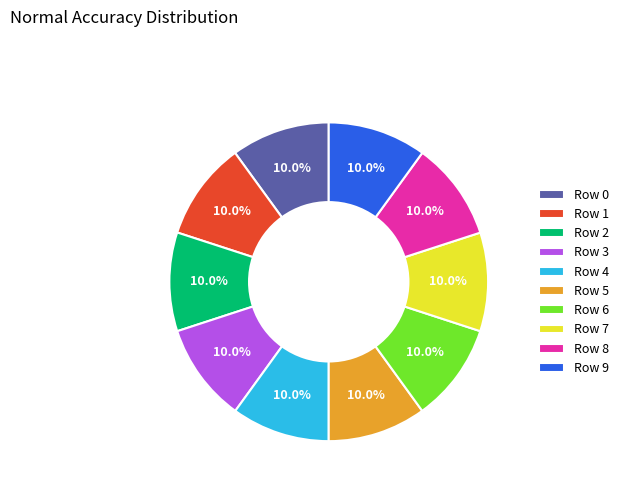

Is Row 9 the majority of the pie?

No